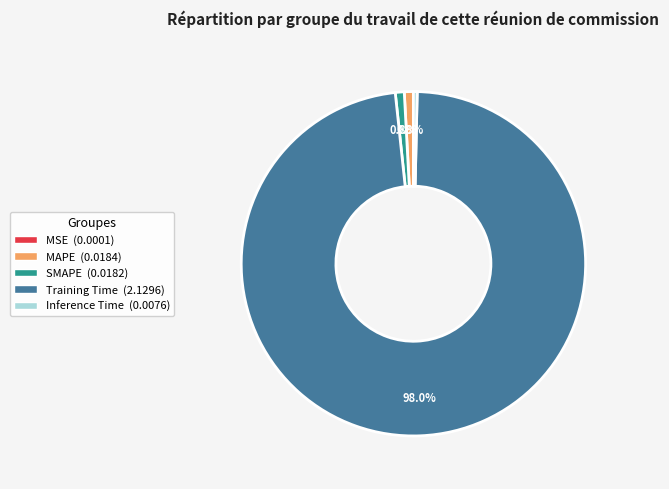

To the nearest percent, what is the combined percentage of SMAPE and Inference Time?

1%